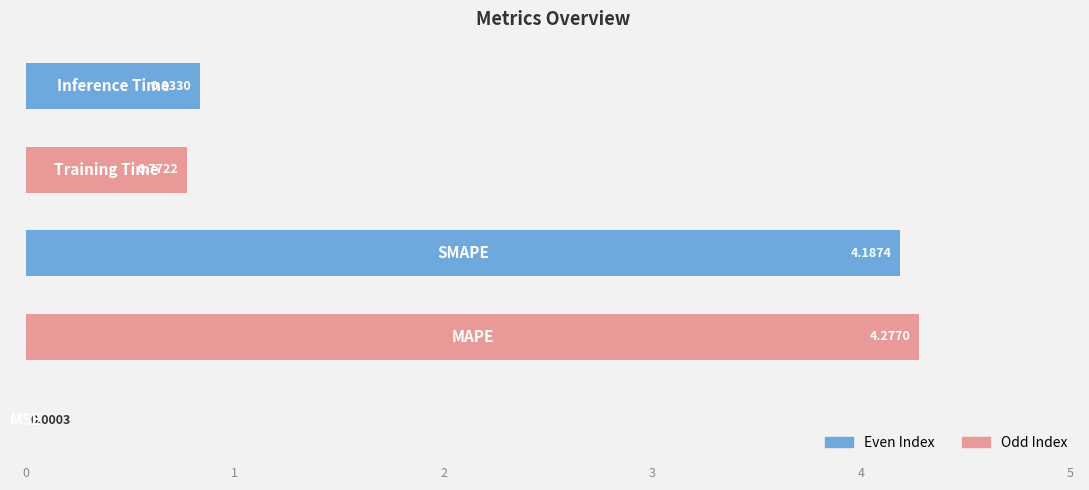

What is the sum of all values?

10.1